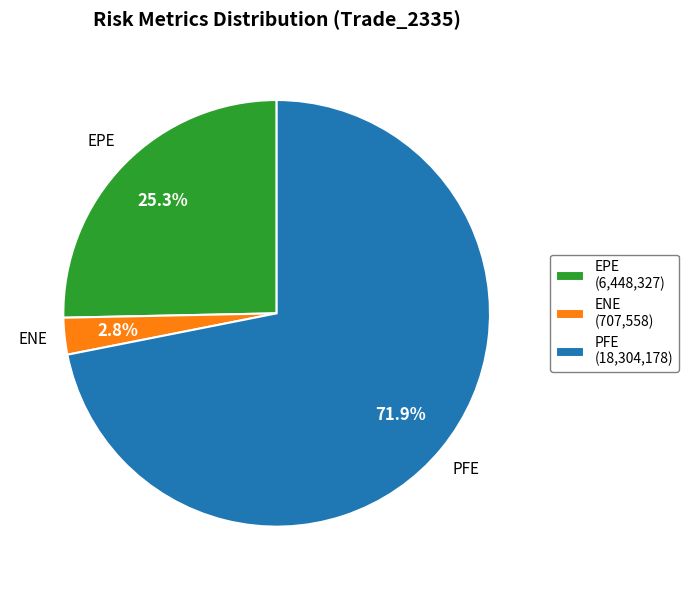

Rank the categories by value from highest to lowest.

PFE, EPE, ENE